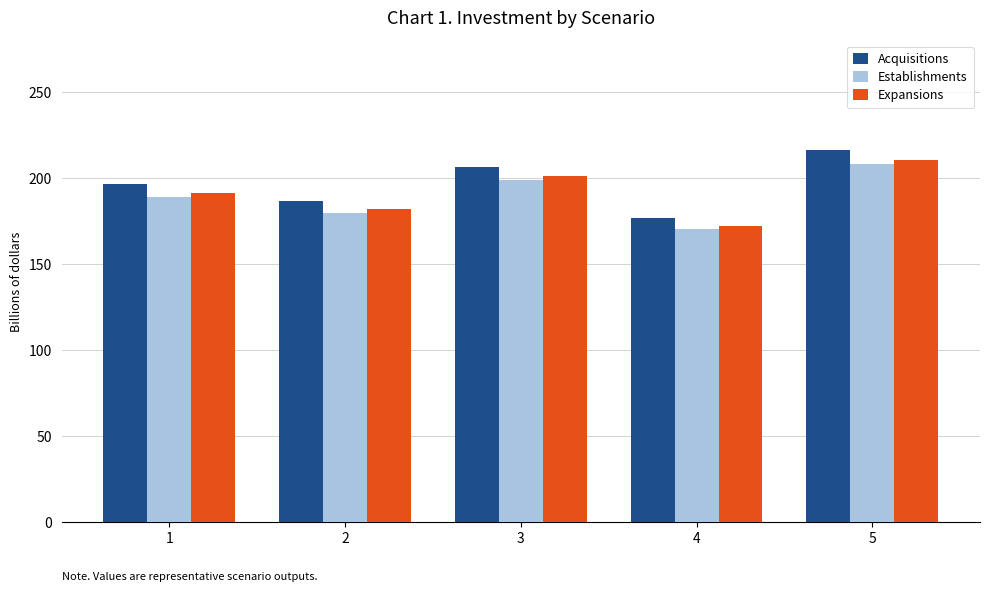

What is the difference between the Establishments values at 5 and 1?

18.9